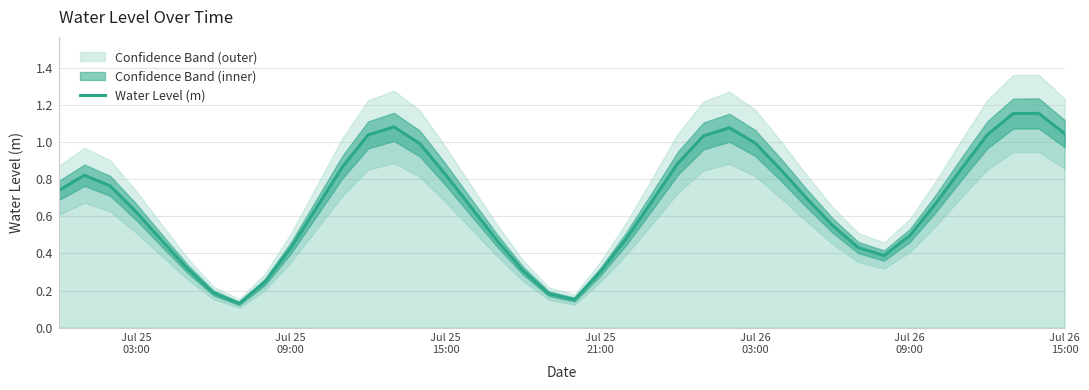

Reading right to left, what are all the values shown in this chart?

1.0	1.2	1.2	1.0	0.9	0.7	0.5	0.4	0.4	0.6	0.7	0.9	1.0	1.1	1.0	0.9	0.7	0.5	0.3	0.2	0.2	0.3	0.5	0.6	0.8	1.0	1.1	1.0	0.9	0.6	0.4	0.2	0.1	0.2	0.3	0.5	0.6	0.8	0.8	0.7